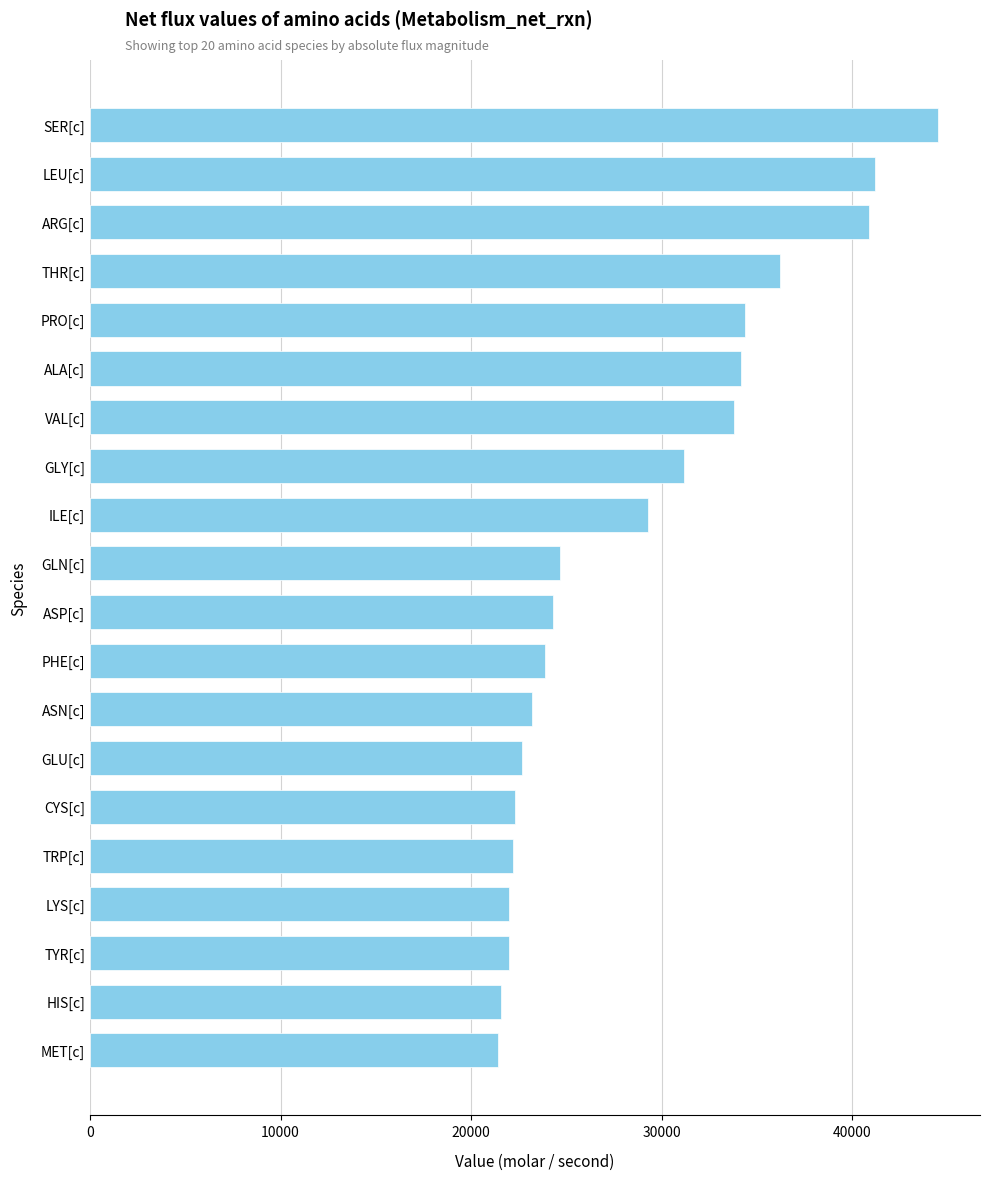

What is the sum of the values at GLY[c] and SER[c]?

75680.8